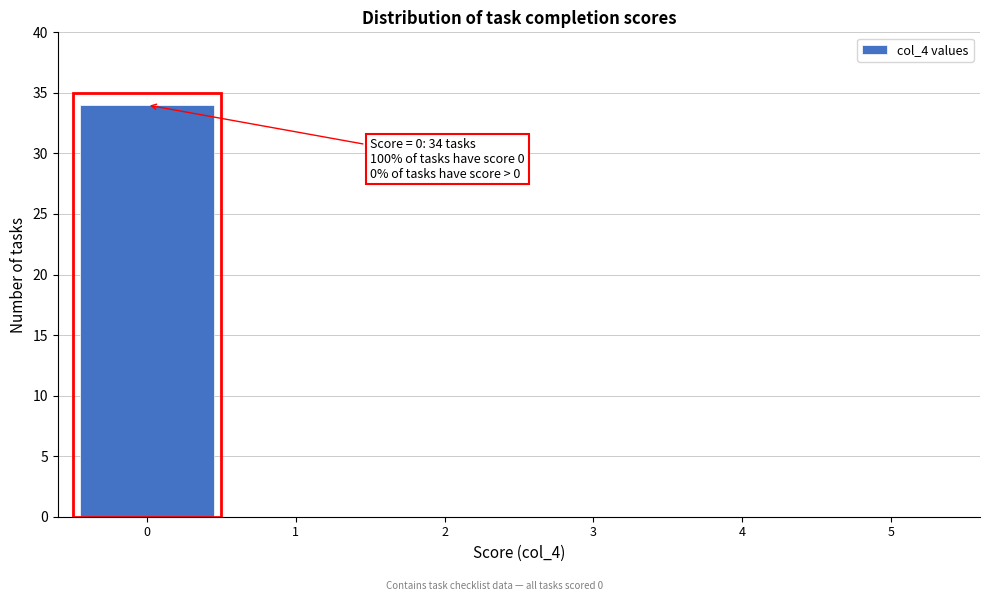

Reading left to right, what are all the values shown in this chart?

0=34	1=0	2=0	3=0	4=0	5=0